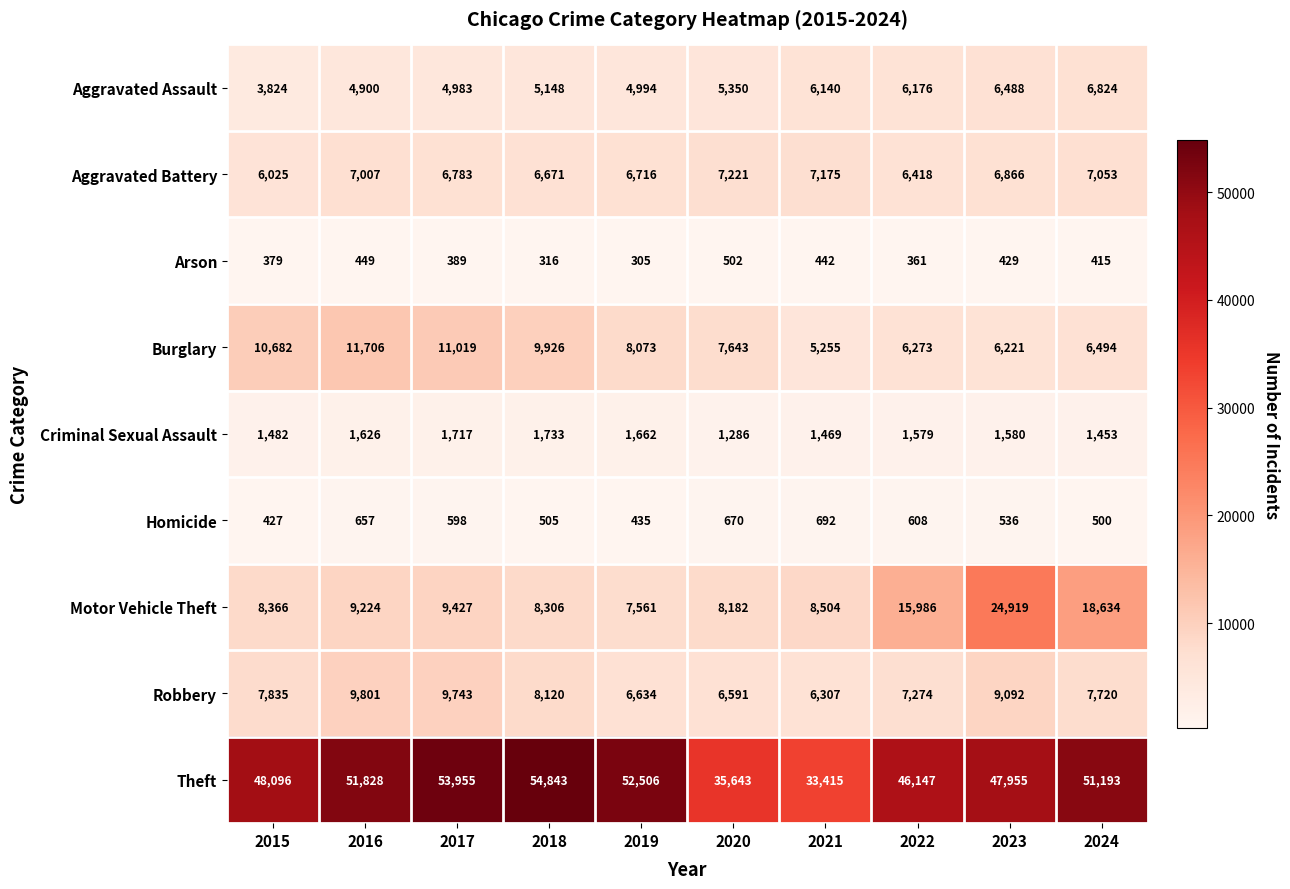

At which category is the sum across all series the highest?

2023